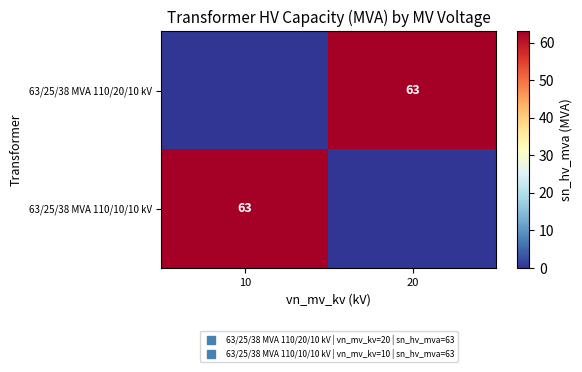

What is the maximum value shown in the chart?

63